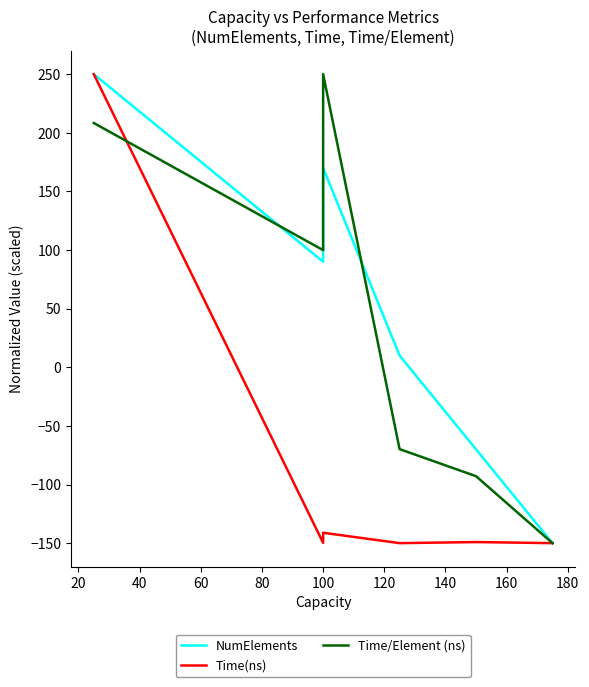

Which has a higher value, 100 or 100?

100